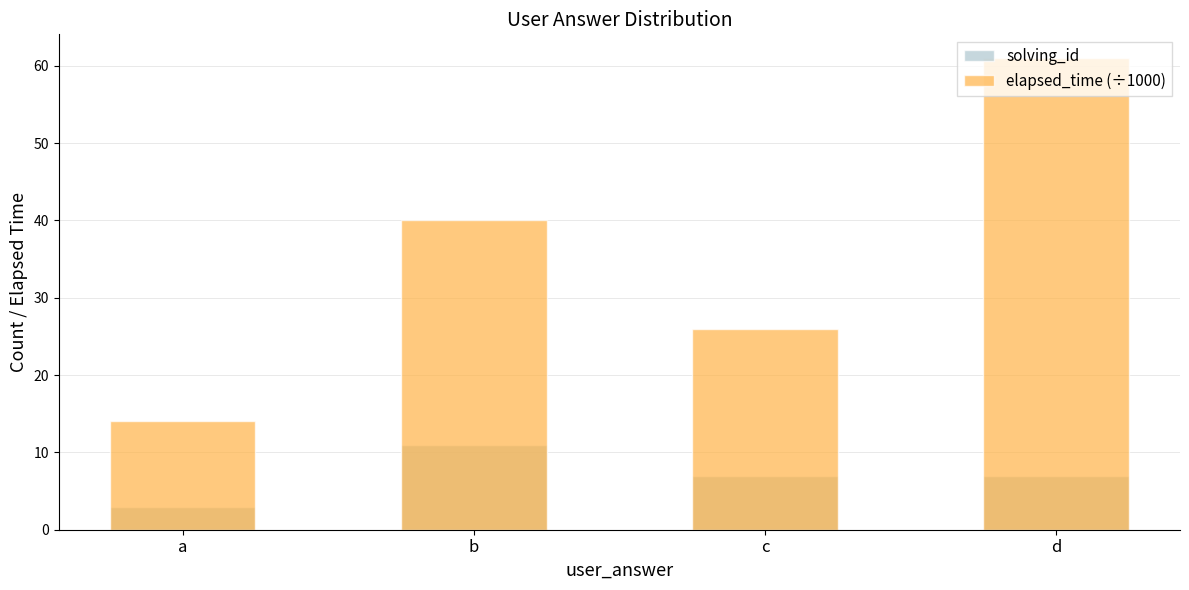

At which label is solving_id closest to 7?

c